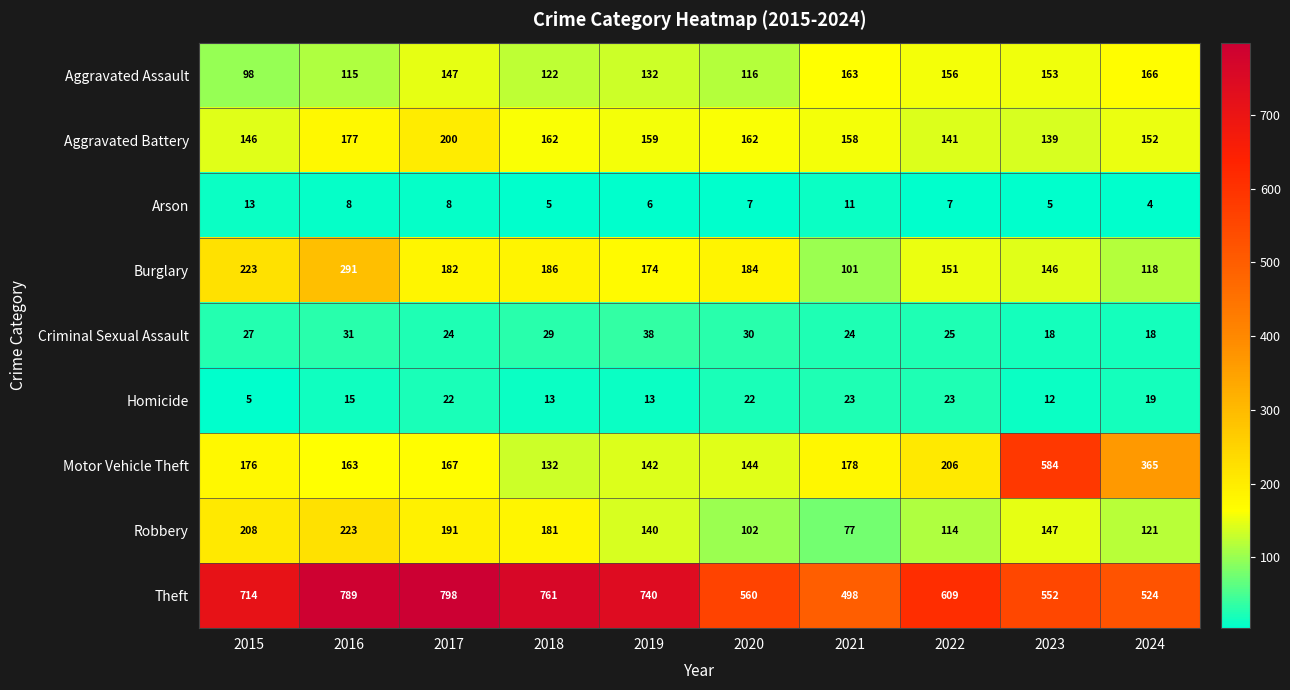

How many data points in Homicide are less than 19?

5